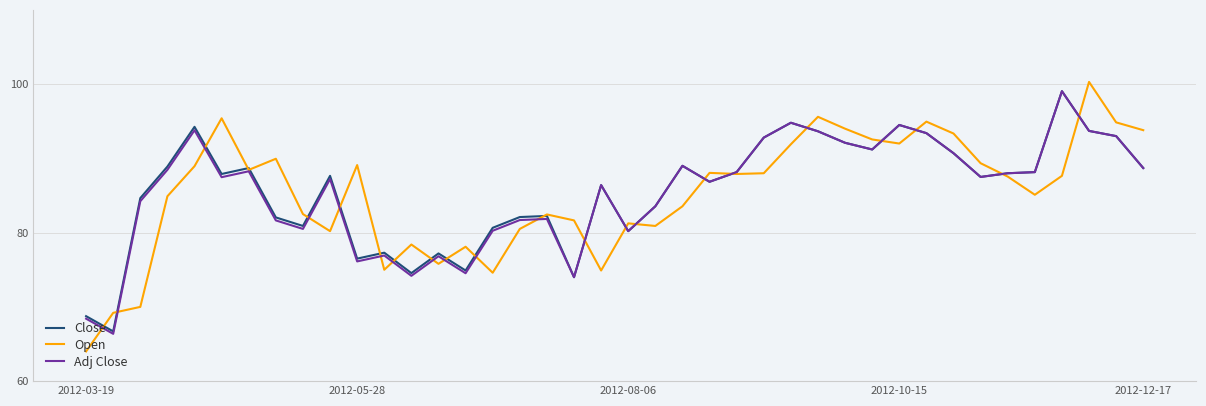

What is the highest value of the Close series?

99.1